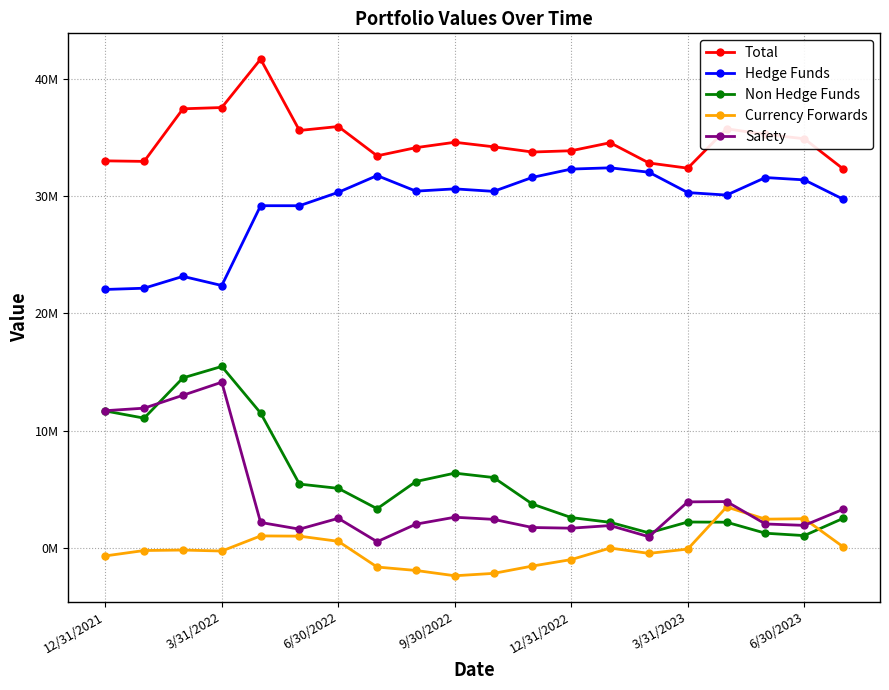

Is this an area chart (filled region under the line)?

No